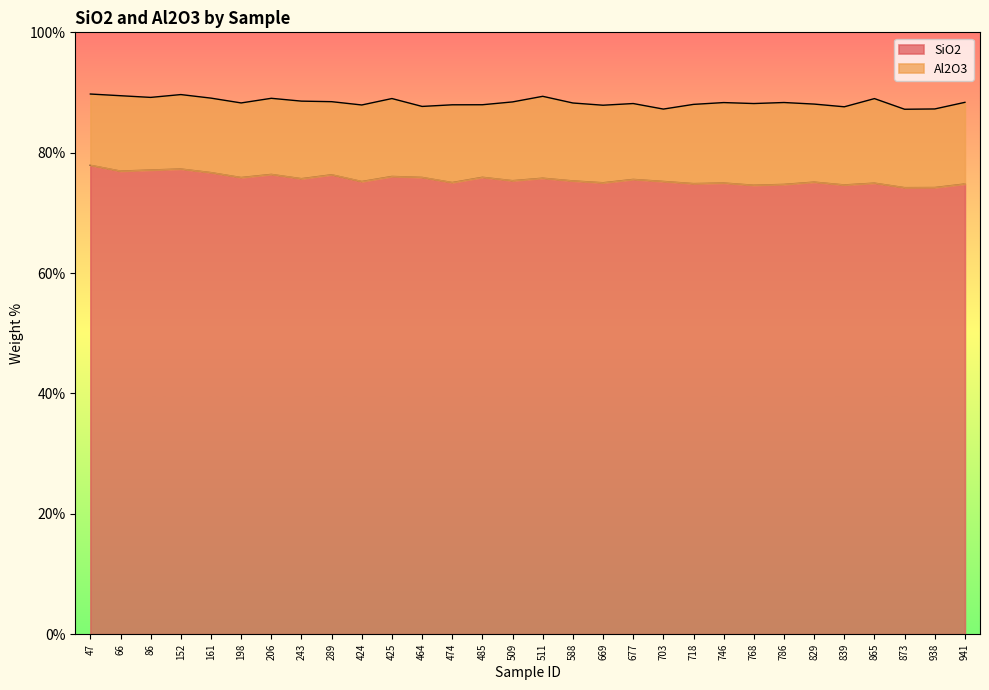

Reading left to right, extract all data points from this chart.

47=77.9	66=77.0	86=77.1	152=77.3	161=76.7	198=75.9	206=76.4	243=75.7	289=76.3	424=75.2	425=76.1	464=75.9	474=75.0	485=75.9	509=75.4	511=75.8	588=75.3	669=75.0	677=75.6	703=75.2	718=74.9	746=75.0	768=74.6	786=74.7	829=75.1	839=74.7	865=75.0	873=74.2	938=74.2	941=74.8